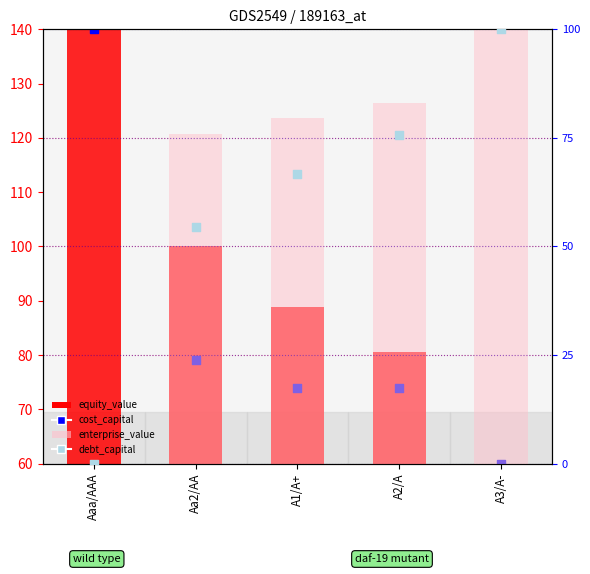

Which series contains the highest Y value?

equity_value